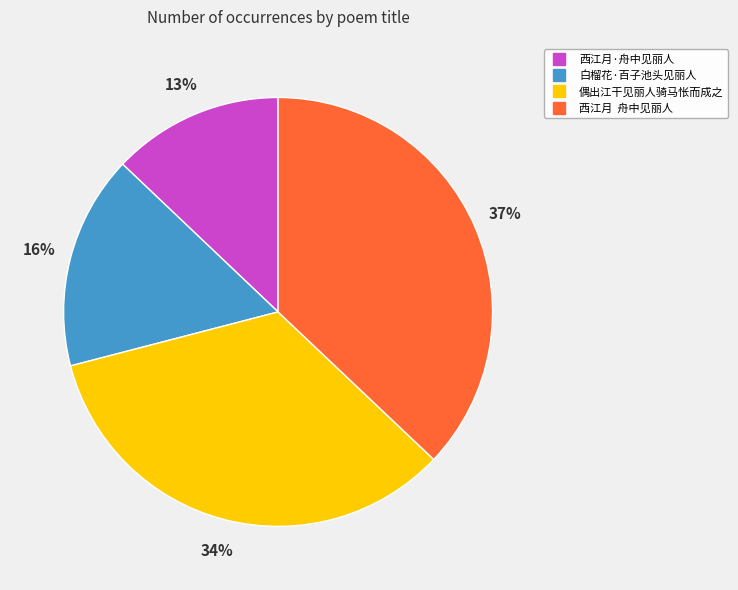

To the nearest percent, what percentage of the pie is 西江月·舟中见丽人?

13%